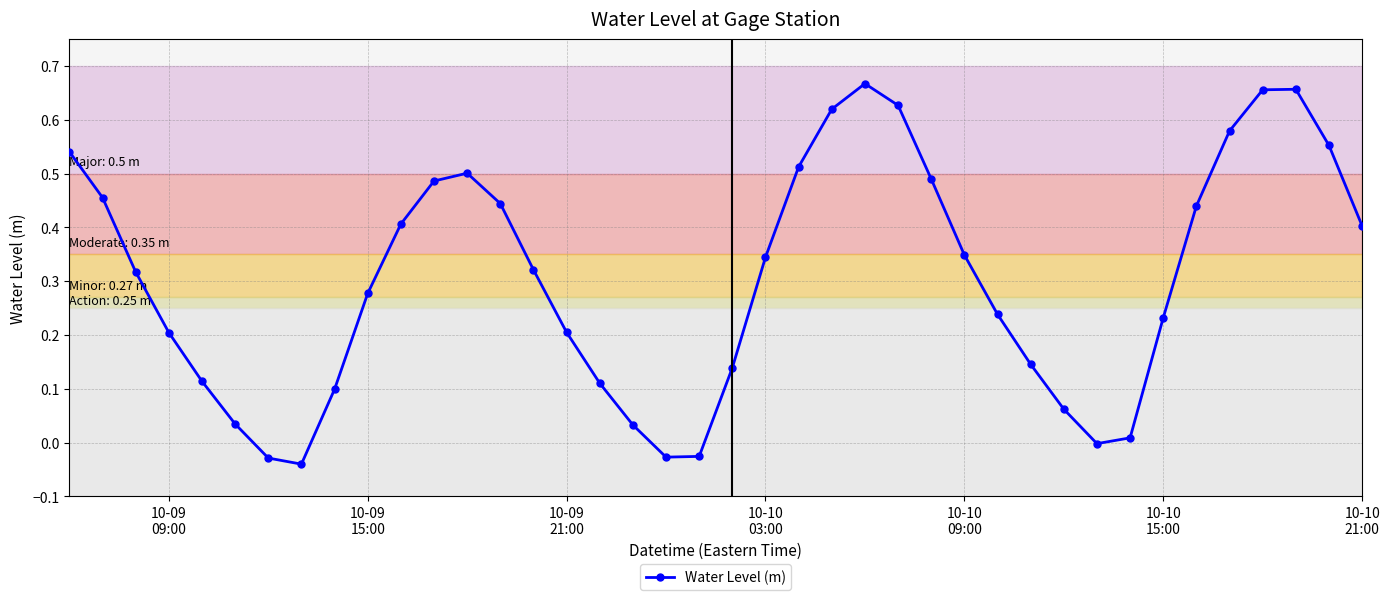

True or false: there are more than 1 points higher than both neighbors.

True